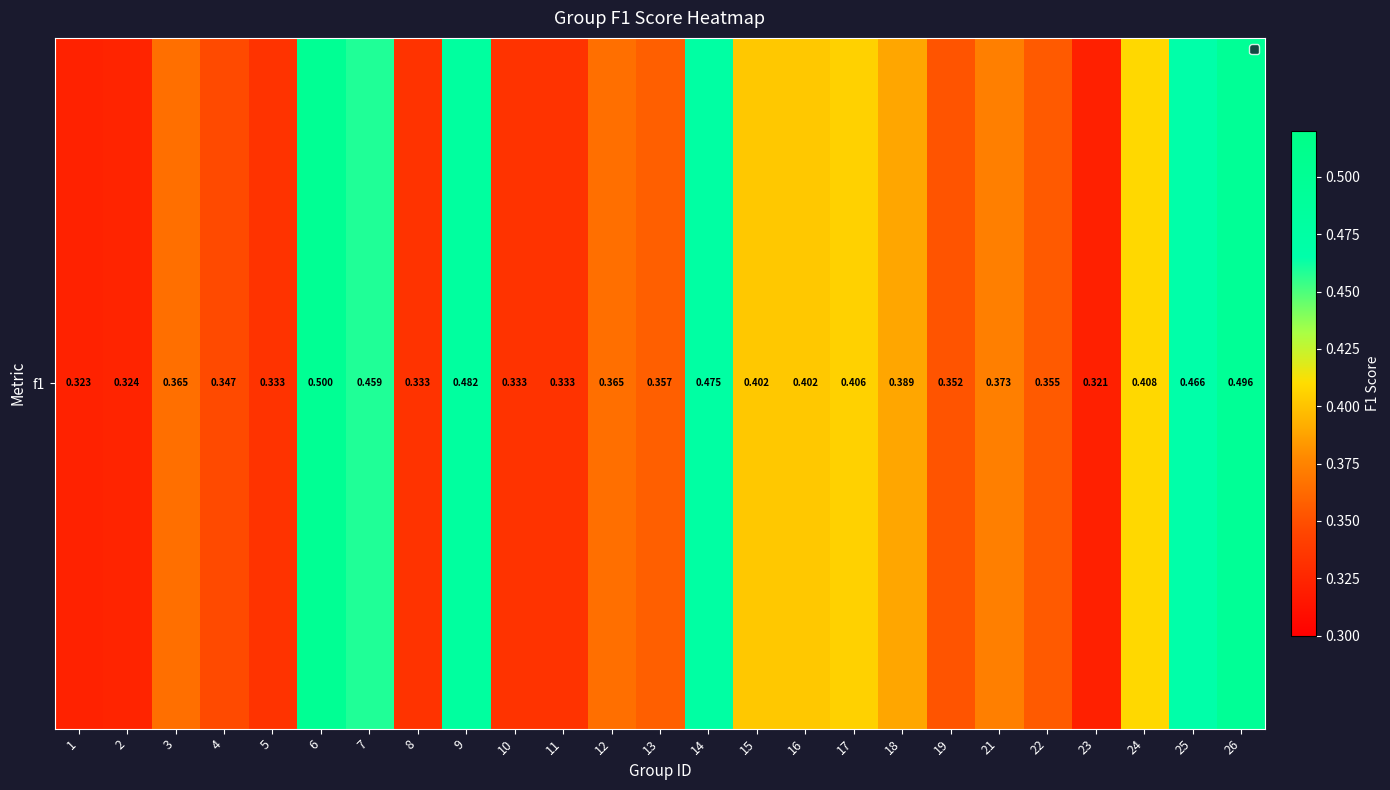

What is the difference between the second highest and second lowest values?

0.2